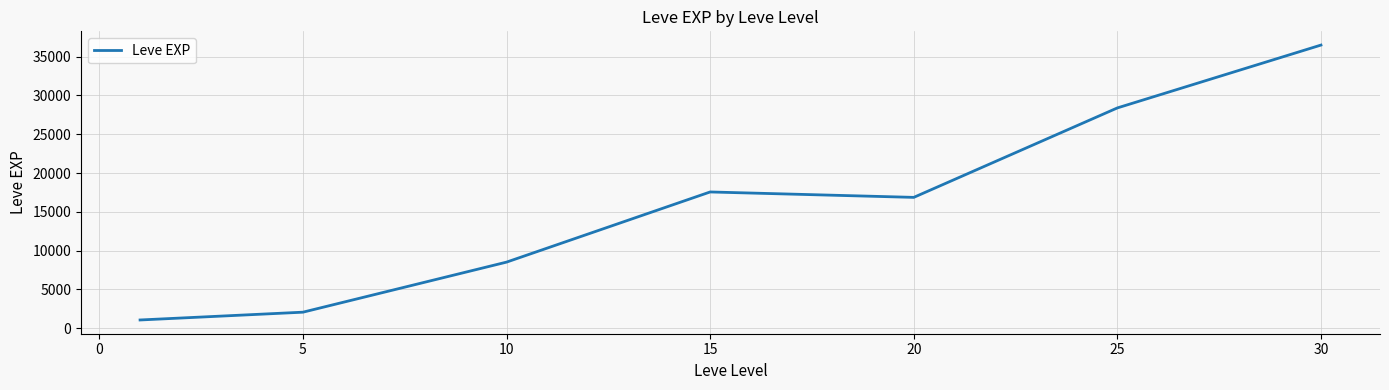

How many lines are shown in the chart?

1